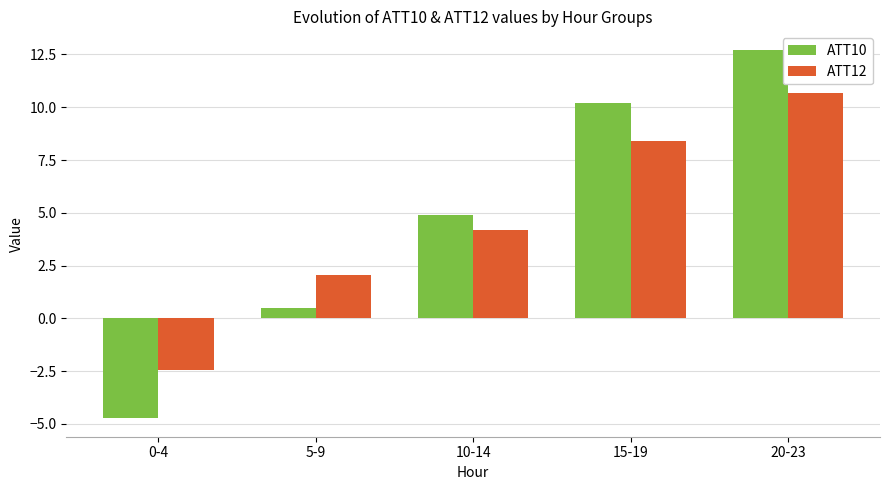

Is it true that ATT12 equals 10.7 at 20-23?

True